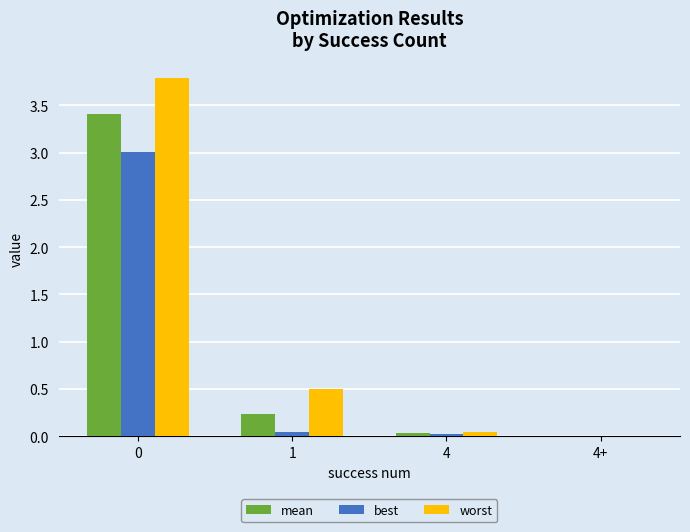

Between 0 and 1, which series saw the biggest shift?

worst